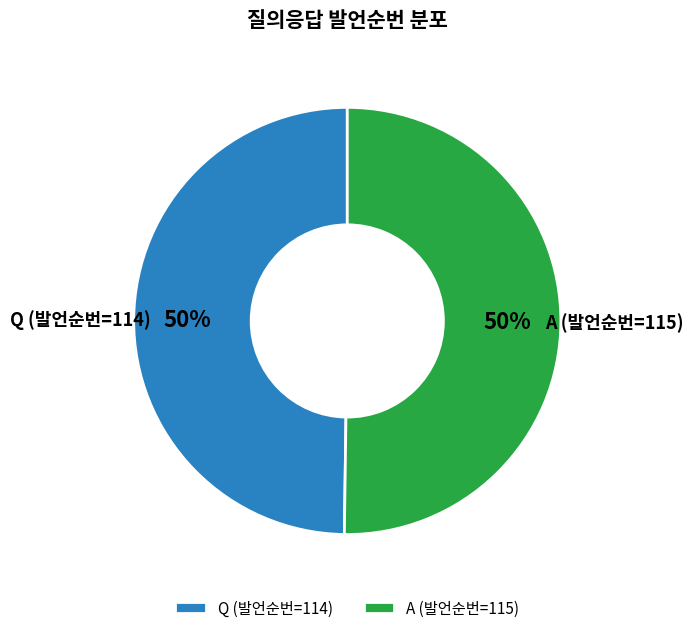

What is the ratio of the value at A (발언순번=115) to the value at Q (발언순번=114)?

1.0